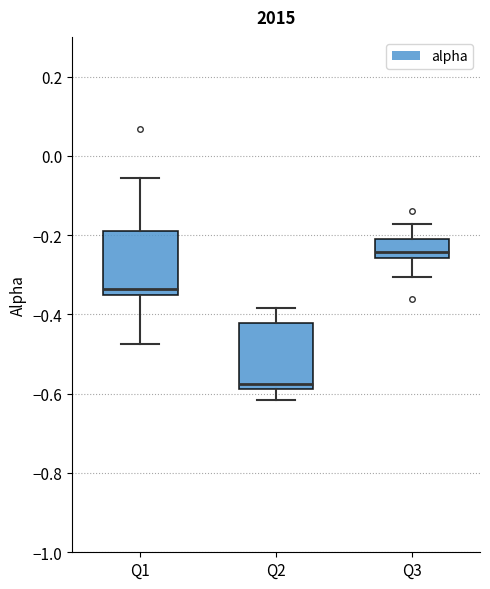

Which box has the highest median line?

Q3